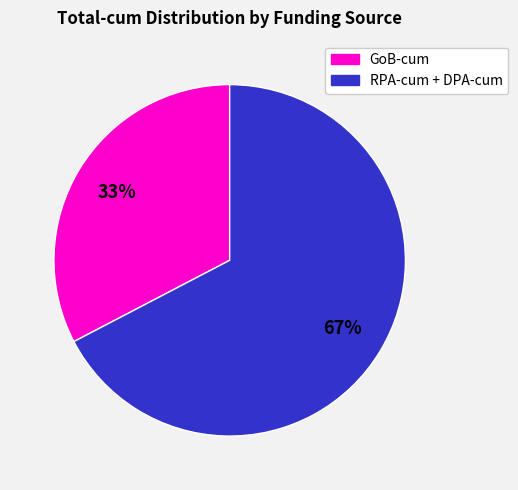

Is there any slice that represents more than half of the pie?

Yes